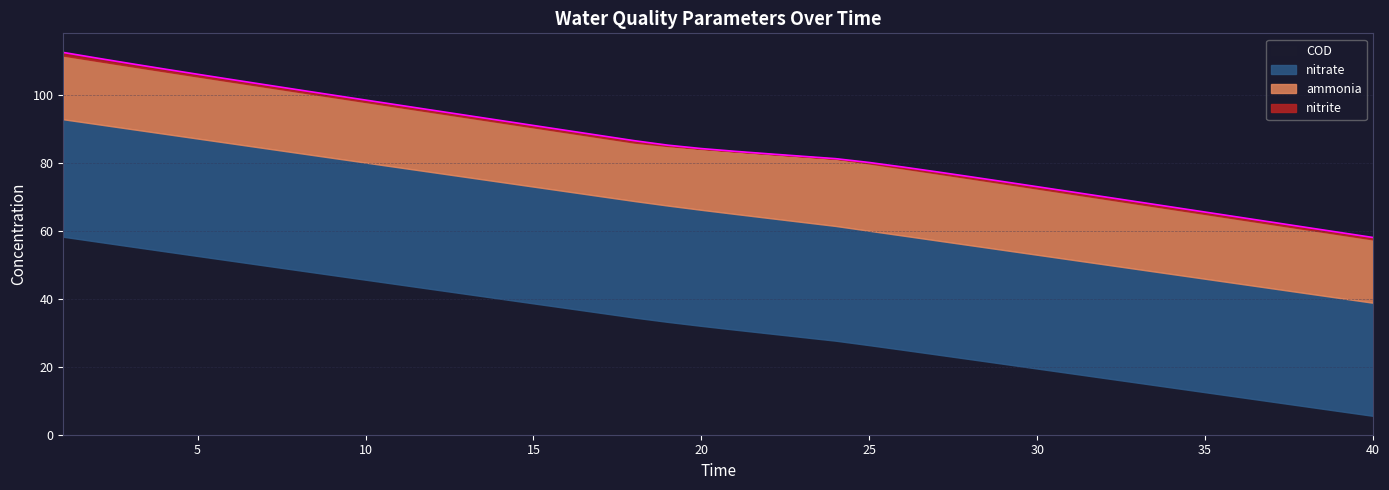

True or false: nitrate has a value of 48.3 at 9.

False